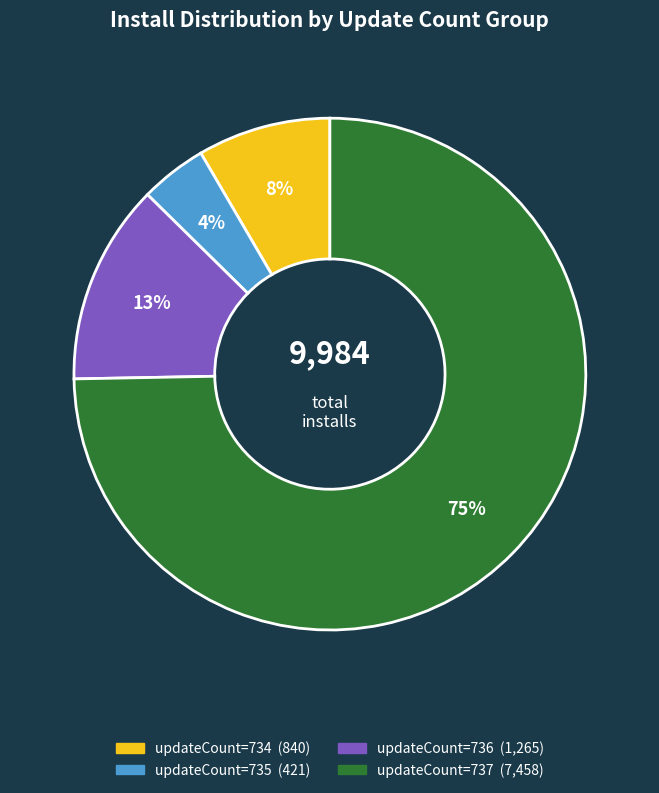

Is there a majority slice in this chart?

Yes